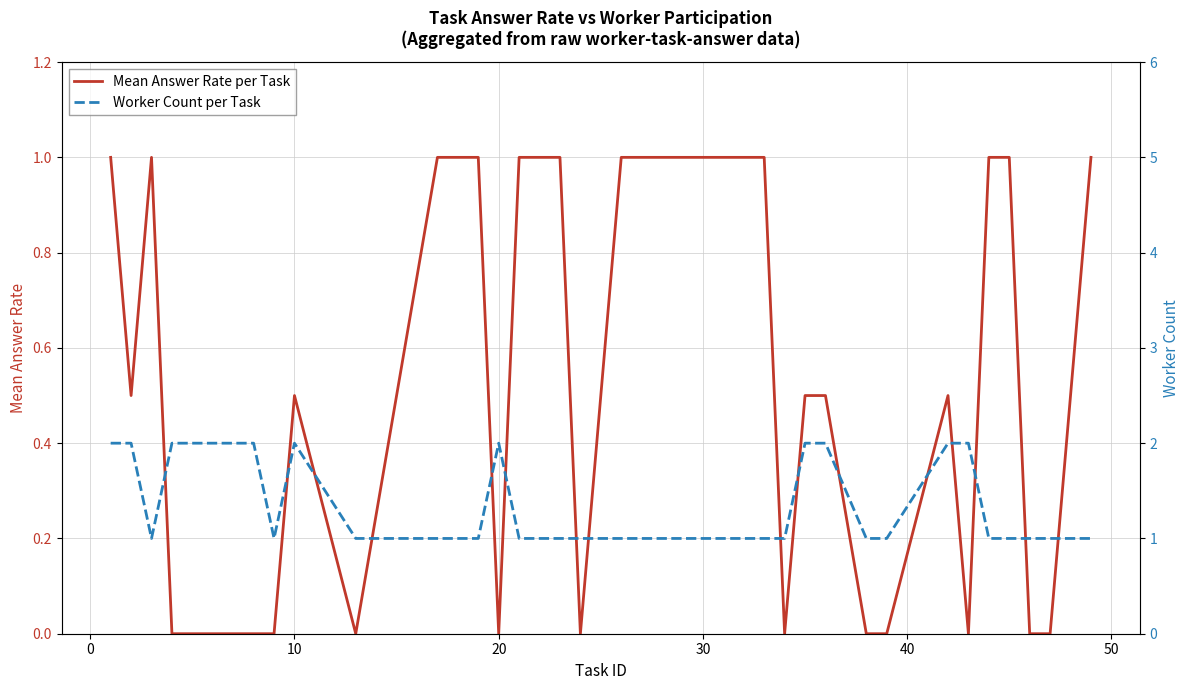

Does the chart display data point markers on the line(s)?

No